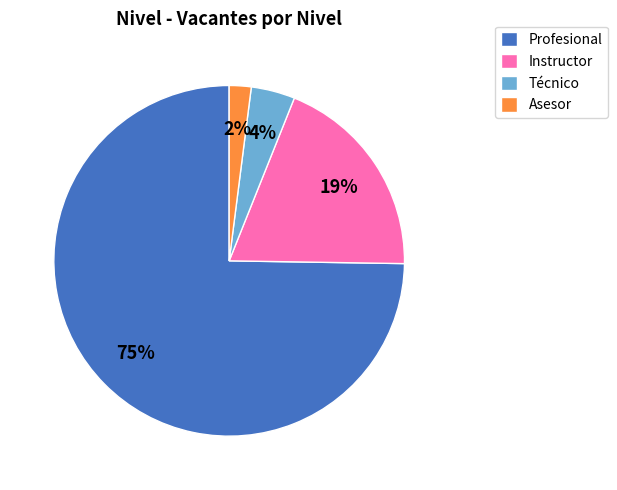

Is it true that Técnico is 4% of the pie?

True